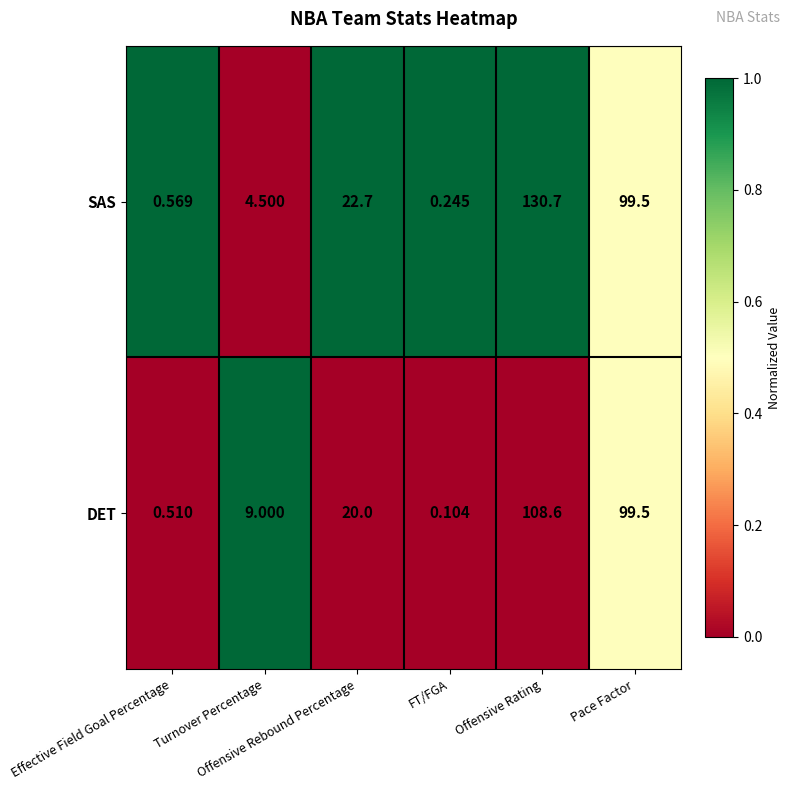

List the series in order of their overall mean, highest first.

SAS, DET